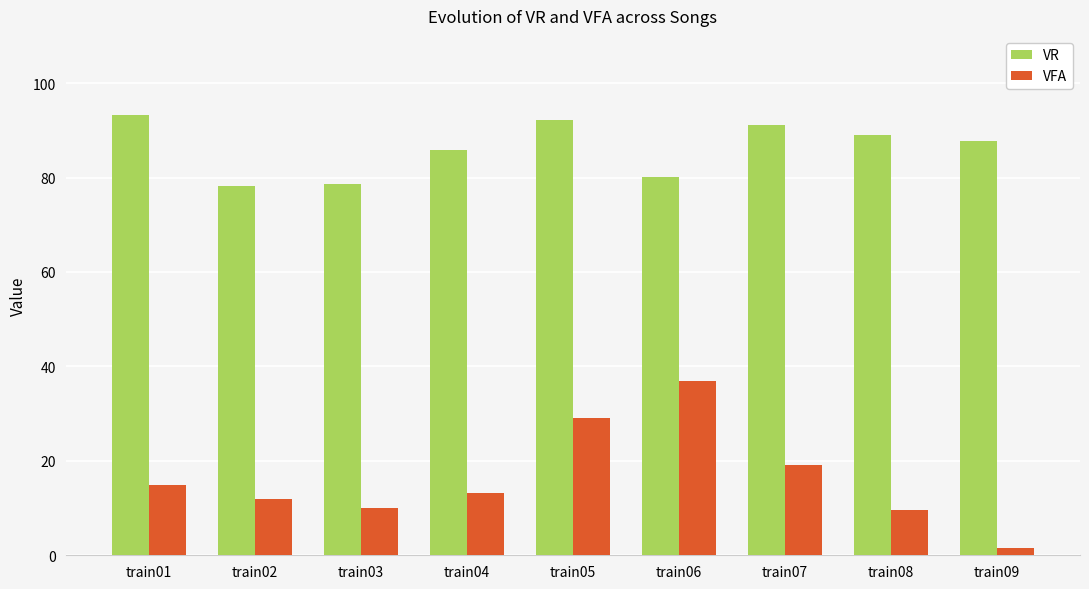

Rank the series by their maximum value, from highest to lowest.

VR, VFA